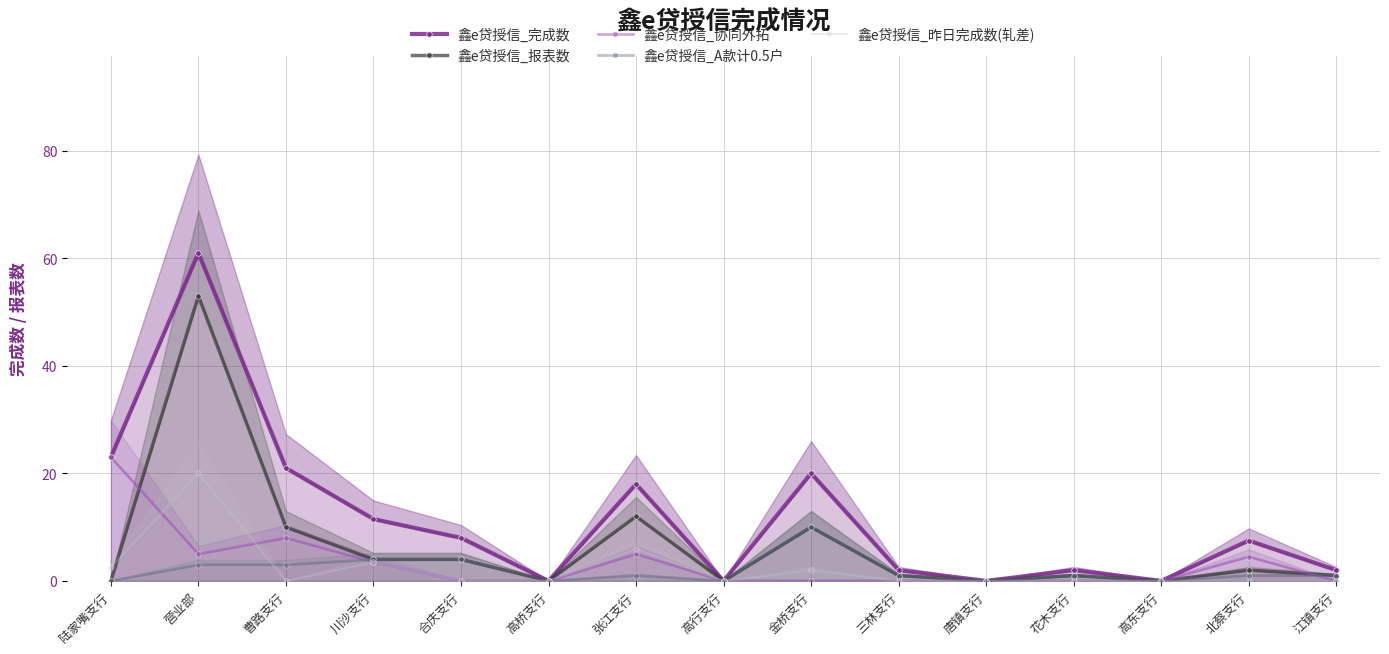

What are all the series names shown in the legend?

鑫e贷授信_完成数, 鑫e贷授信_报表数, 鑫e贷授信_协同外拓, 鑫e贷授信_A款计0.5户, 鑫e贷授信_昨日完成数(轧差)